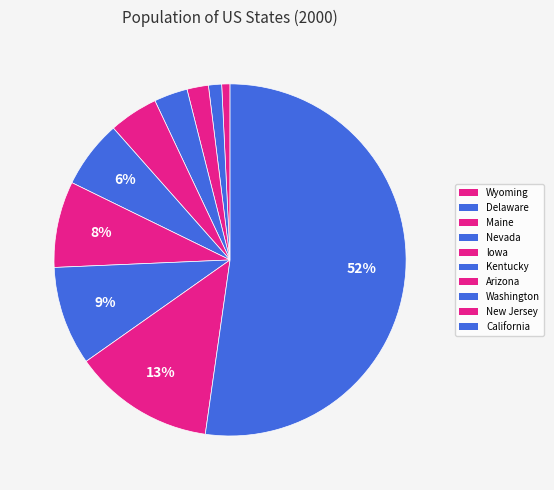

True or false: Nevada accounts for 3% of the total.

True